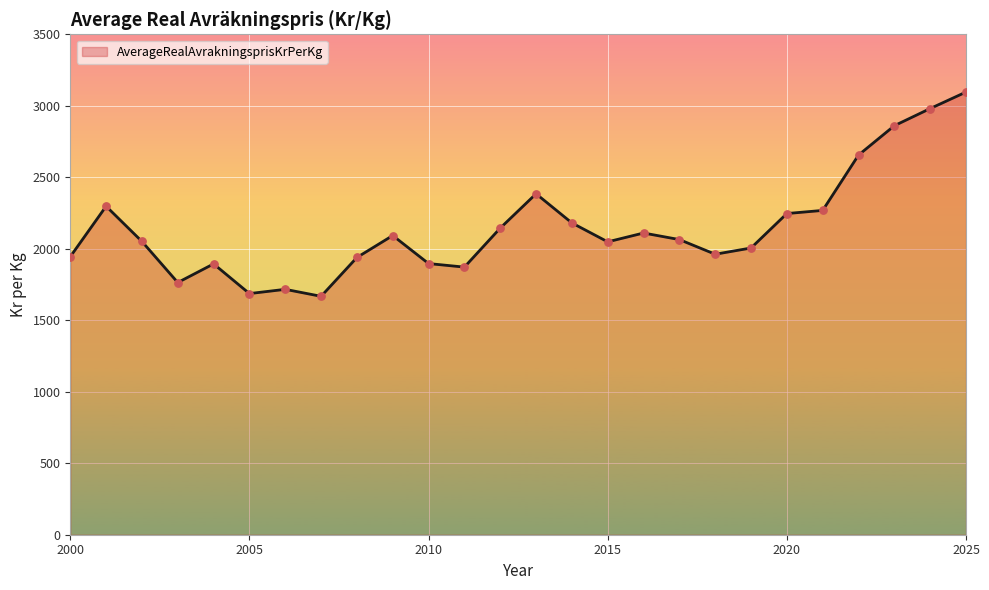

What is the maximum value shown in the chart?

3096.0